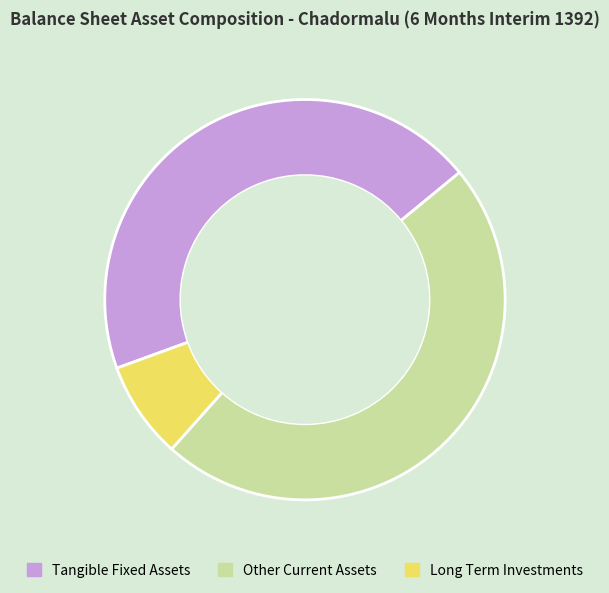

Do Long Term Investments and Other Current Assets together represent more than half of the pie?

Yes